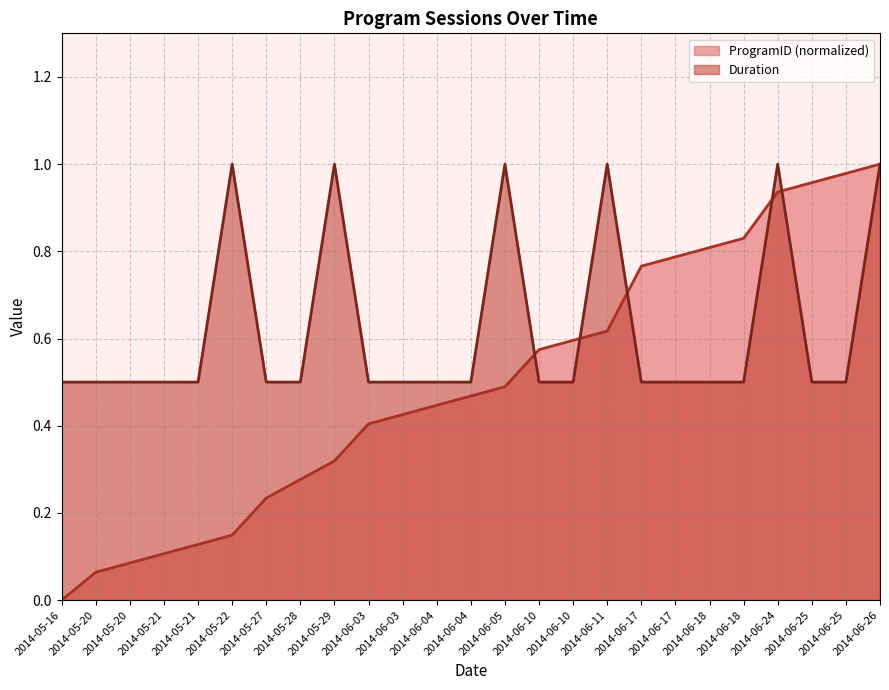

The value of ProgramID_norm at 2014-05-22 is 0.1. True or false?

True